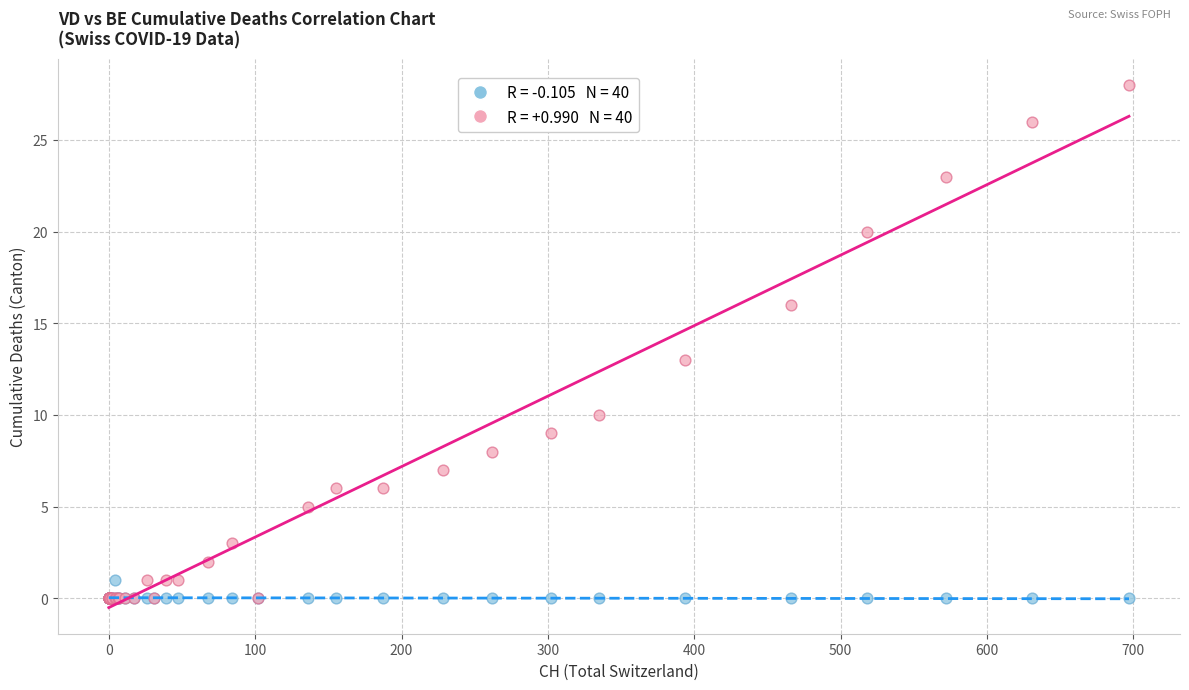

Across all series, what Y value is closest to 14?

13